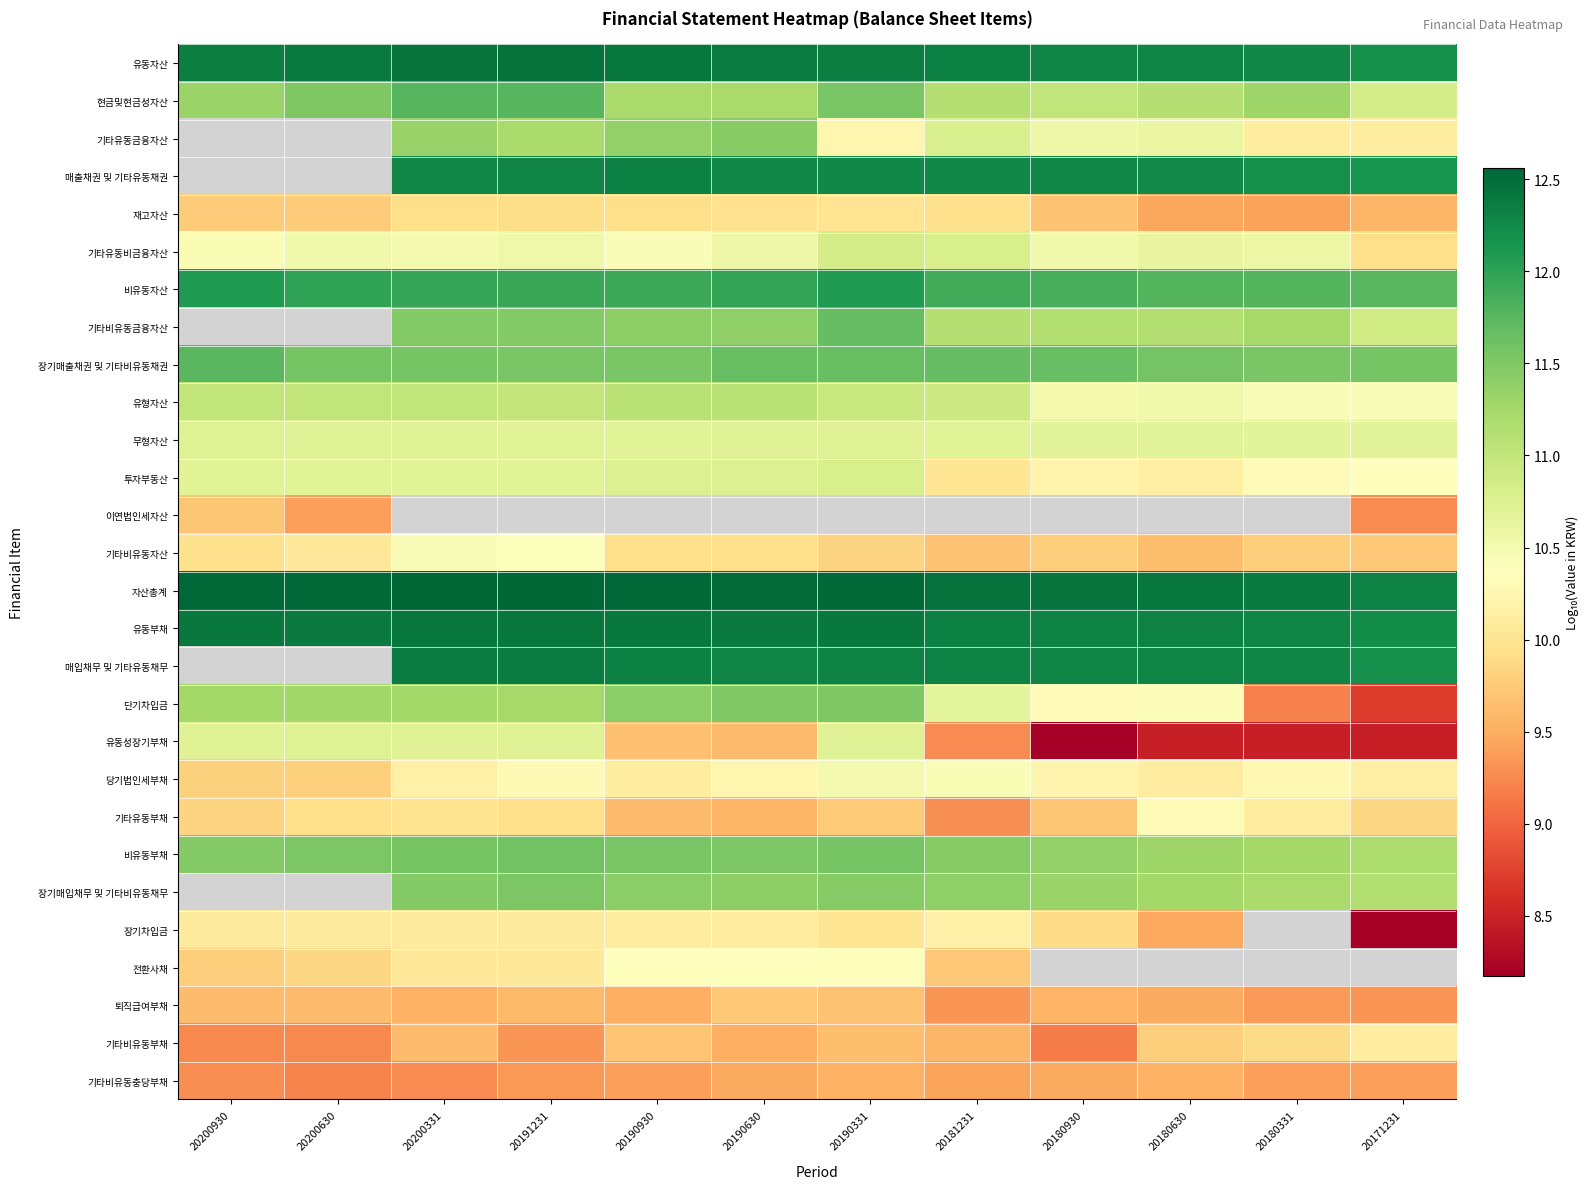

Which series has the widest spread of values?

단기차입금